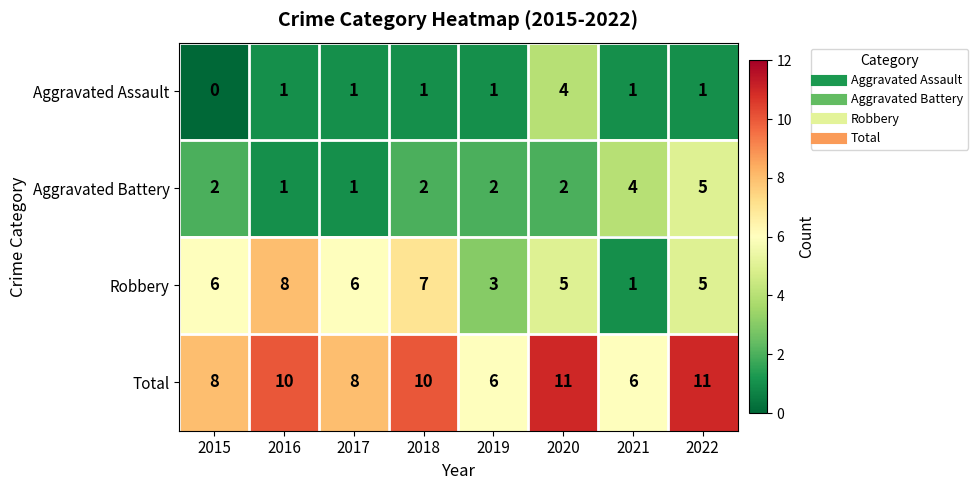

Which series has the largest total across all categories?

Total